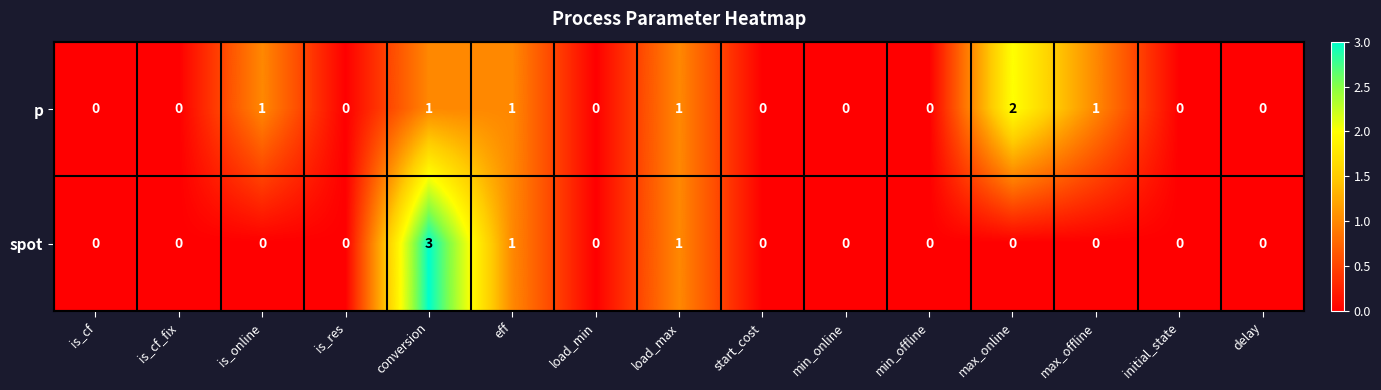

Count the spot values in the range 0 to 1.

14